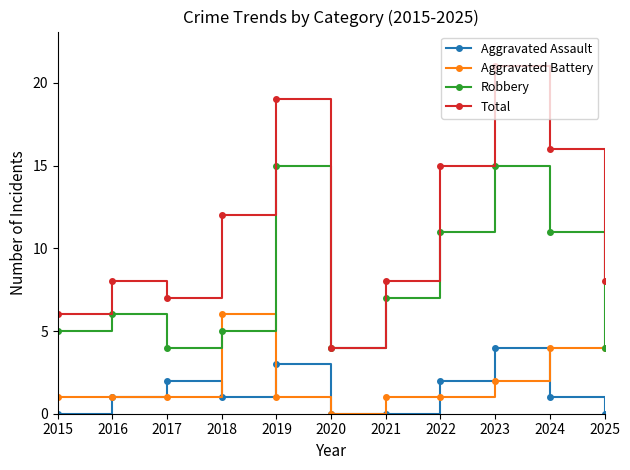

How many Aggravated Assault values are between 0 and 2?

9